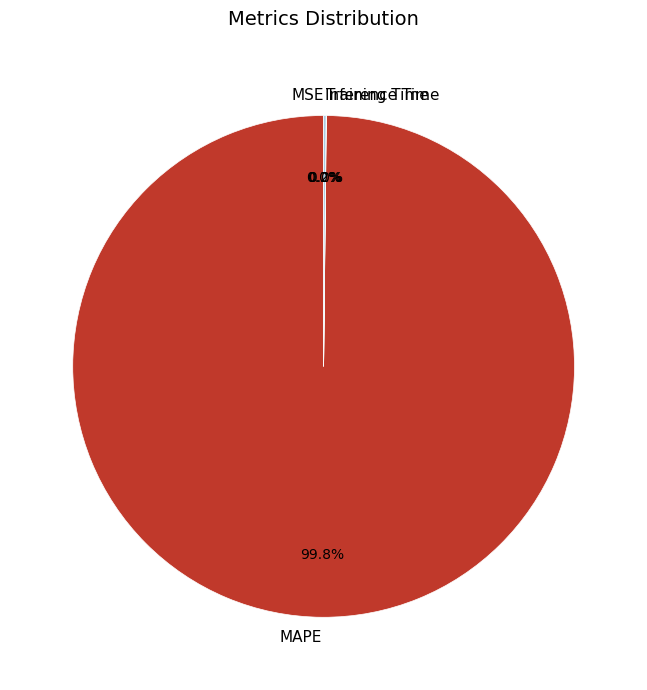

Which slice is the largest?

MAPE